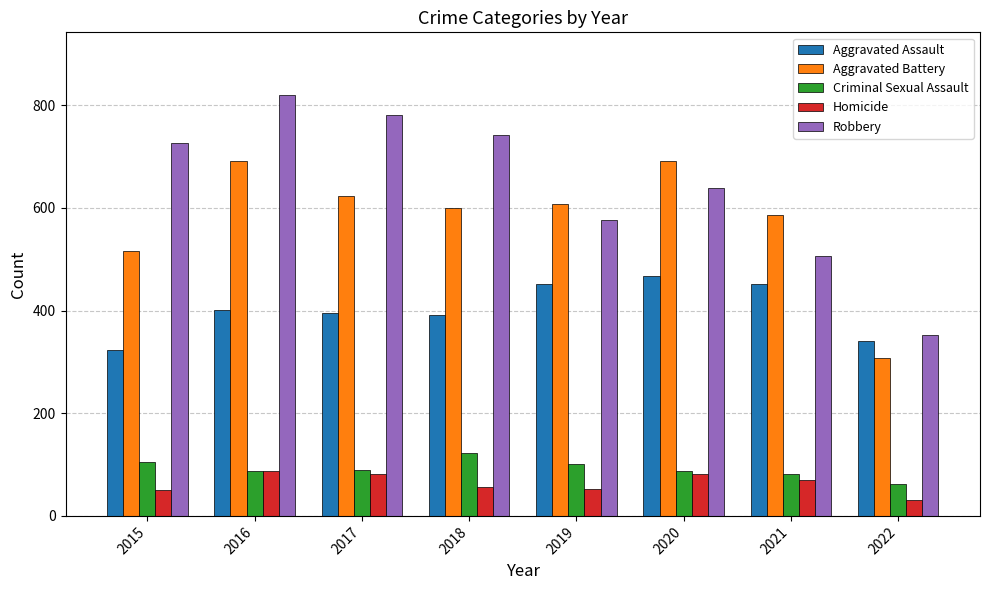

How many bars are there in each group?

5